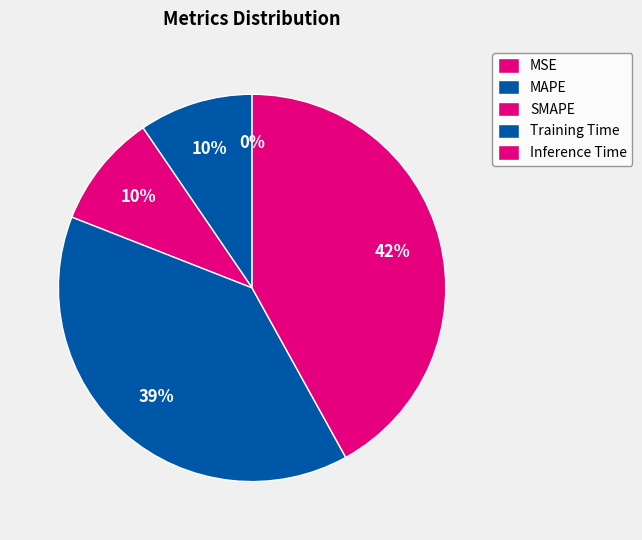

Does MSE represent more than half of the total?

No